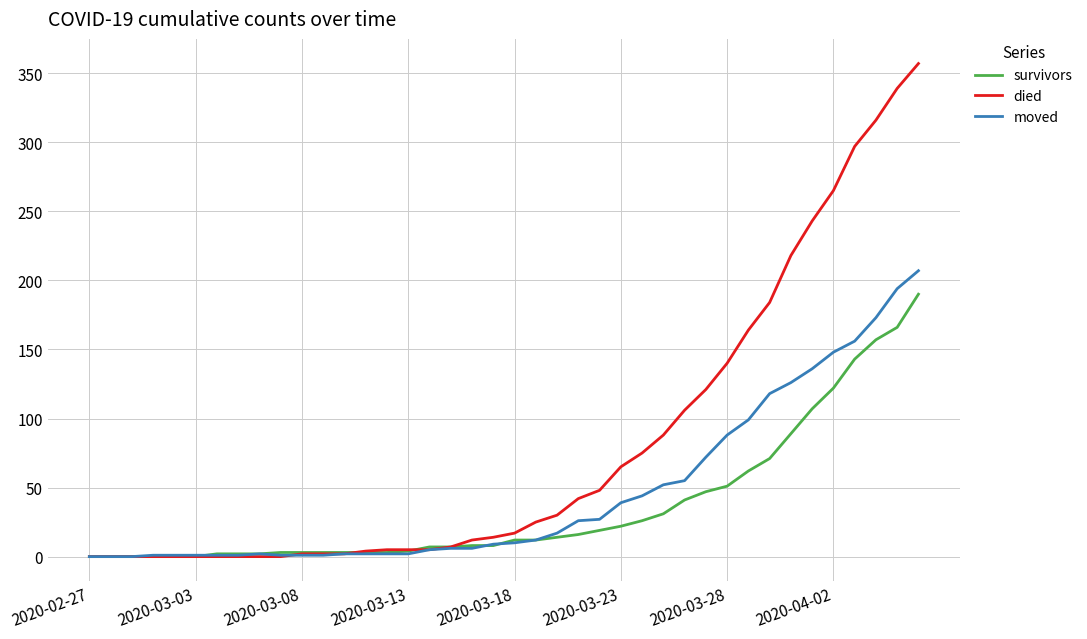

List the series in order of their overall mean, lowest first.

survivors, moved, died